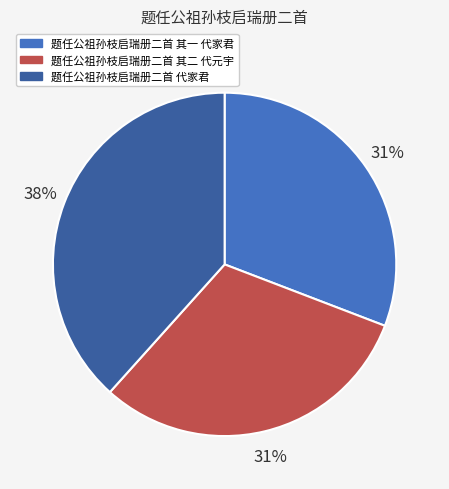

To the nearest percent, what is the average slice percentage?

33%